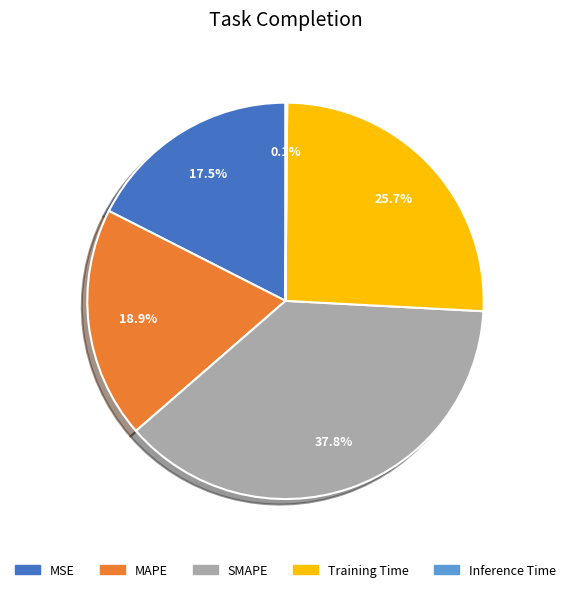

What percentage is the MAPE slice, to the nearest percent?

19%